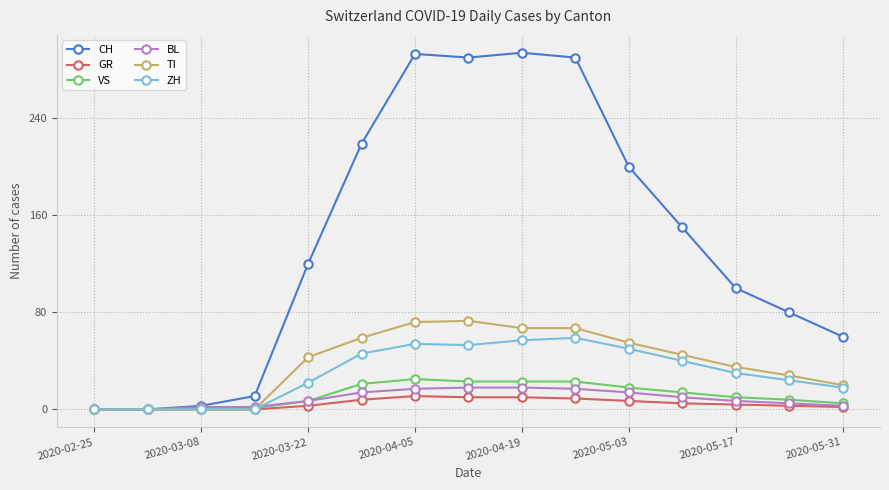

Which series has the largest total across all categories?

CH